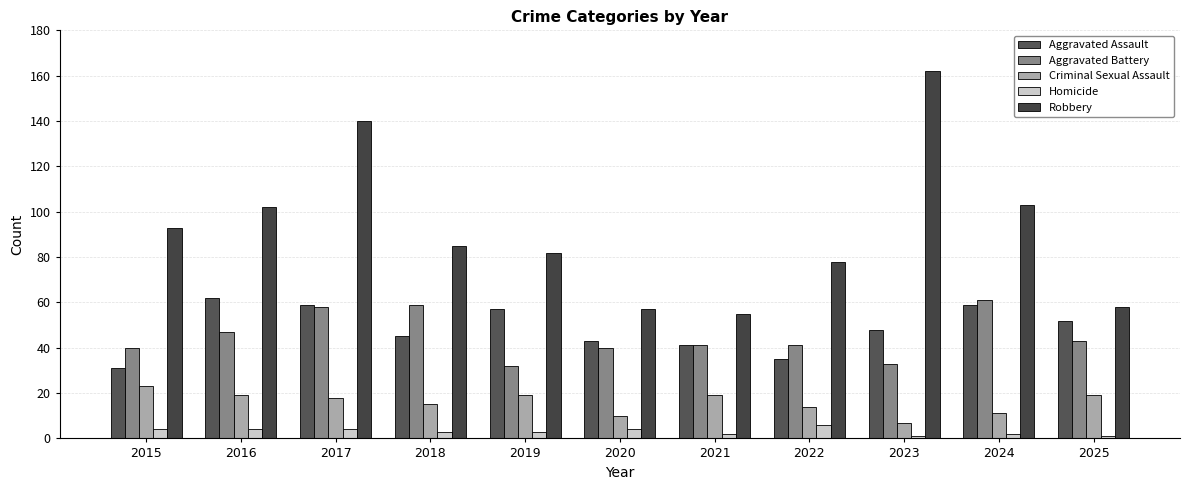

What value does the Criminal Sexual Assault series have at 2018, to the nearest 5?

15